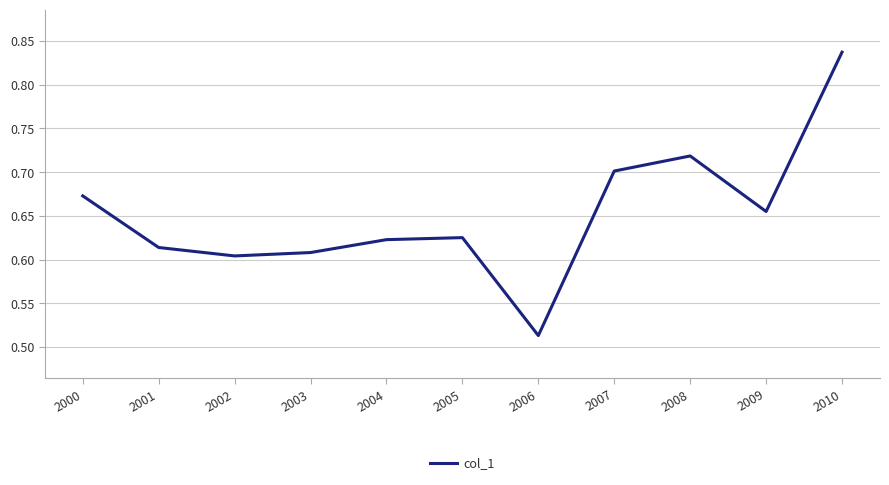

What is the difference between the maximum and minimum values?

0.3